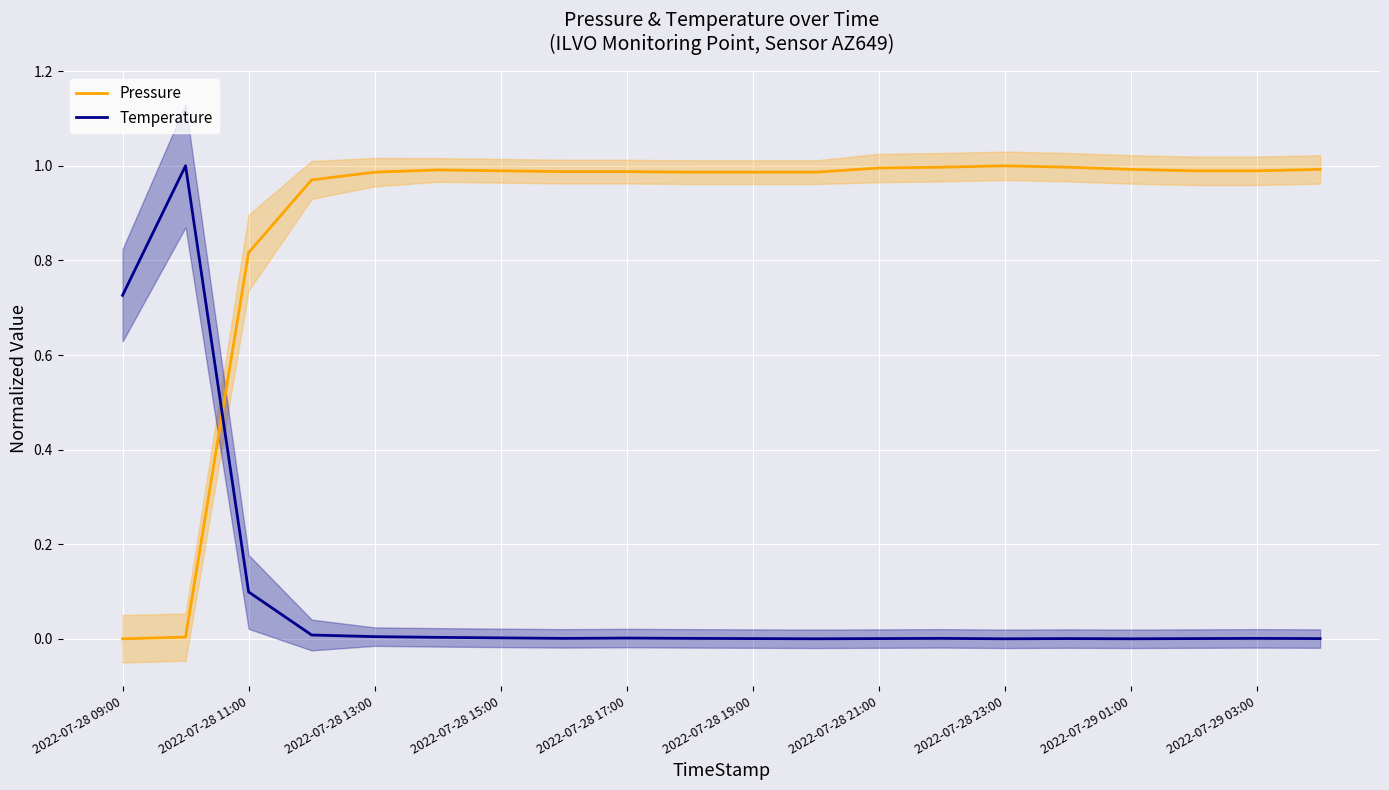

The value of Pressure at 2022-07-28 23:00 is 1.0. True or false?

True